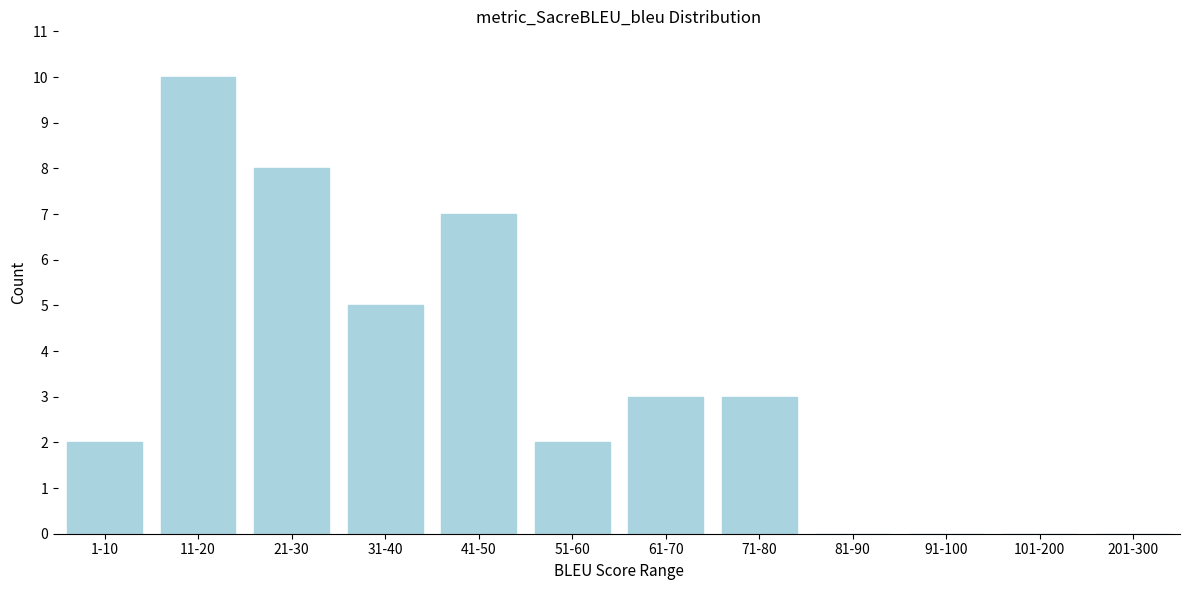

Reading right to left, what are all the values shown in this chart?

201-300=0	101-200=0	91-100=0	81-90=0	71-80=3	61-70=3	51-60=2	41-50=7	31-40=5	21-30=8	11-20=10	1-10=2